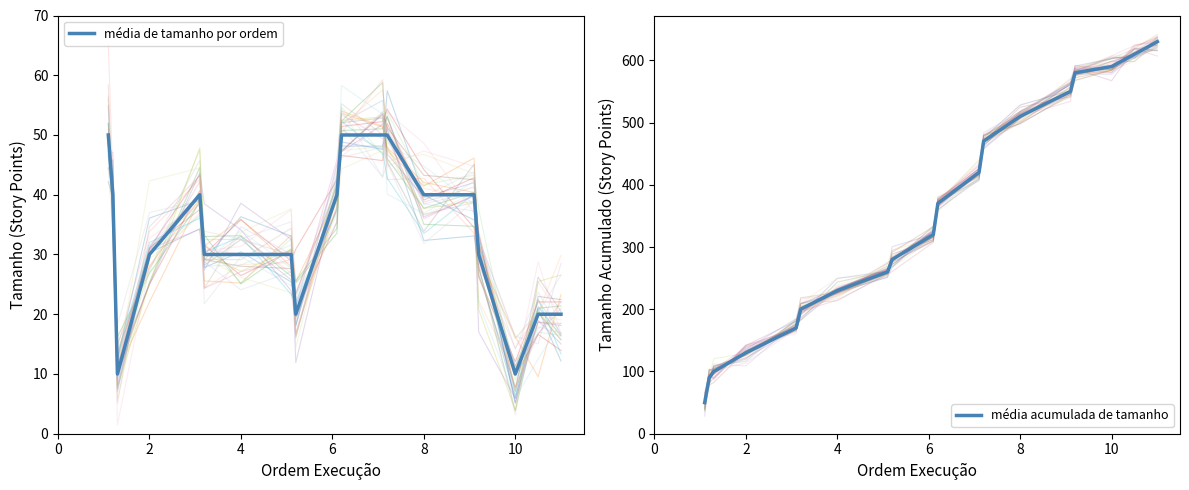

Reading left to right, list all the values displayed in this chart.

média de tamanho por ordem: 50	40	10	30	40	30	30	30	20	40	50	50	50	40	40	30	10	20	20
média acumulada de tamanho: 50	90	100	130	170	200	230	260	280	320	370	420	470	510	550	580	590	610	630